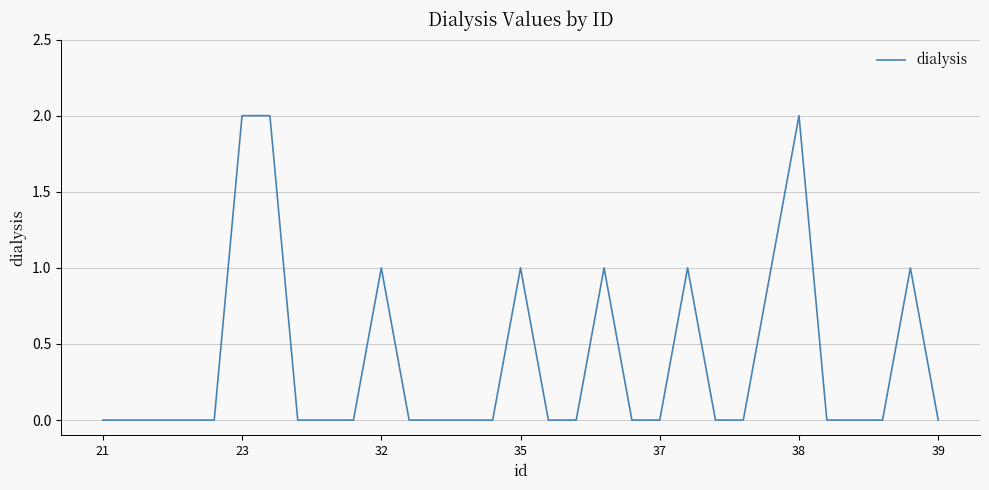

Reading left to right, transcribe all the data shown in this chart.

0	0	0	0	0	2	2	0	0	0	1	0	0	0	0	1	0	0	1	0	0	1	0	0	1	2	0	0	0	1	0